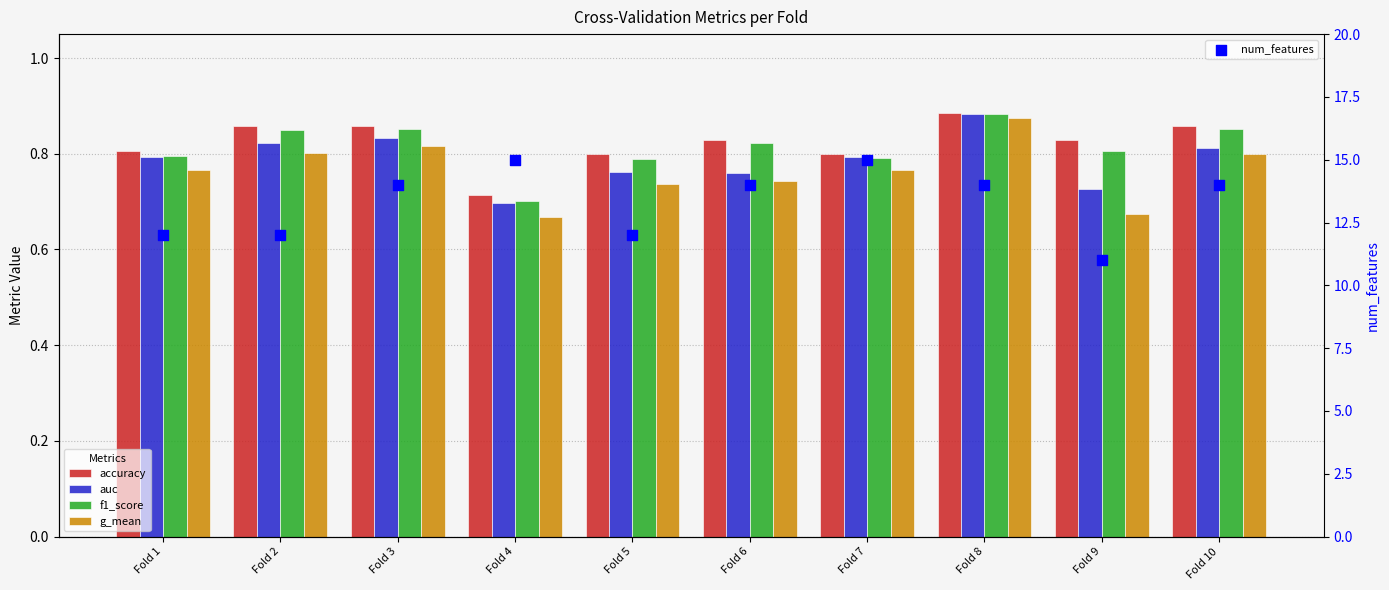

At how many categories does at least one series exceed 8?

10